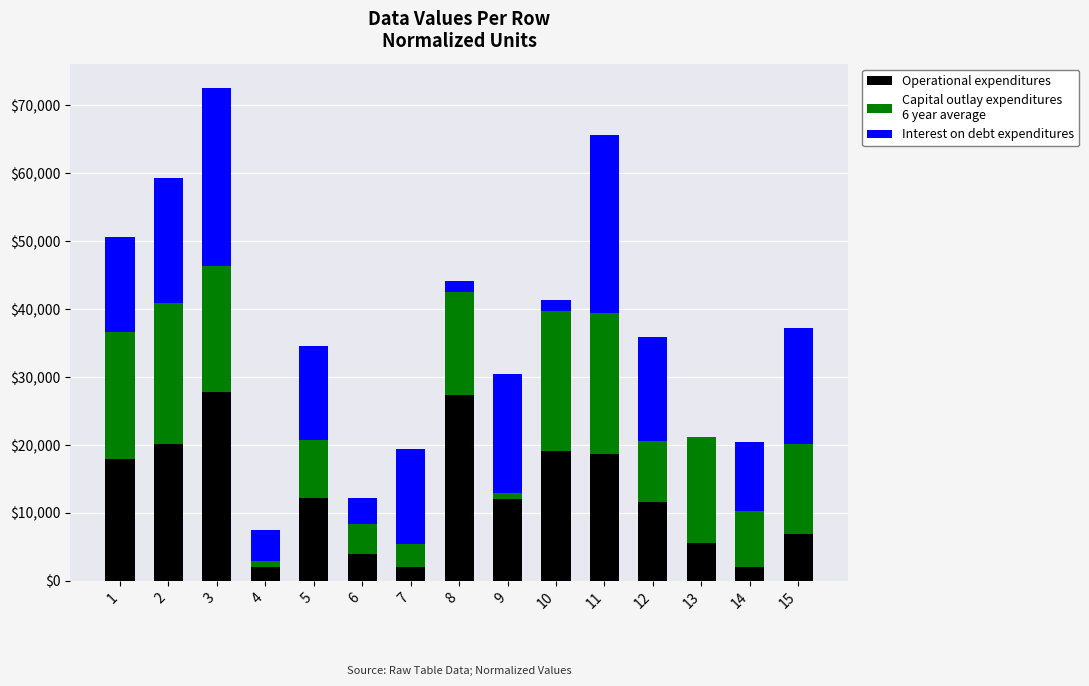

What is the total value across all series at 11?

65572.5